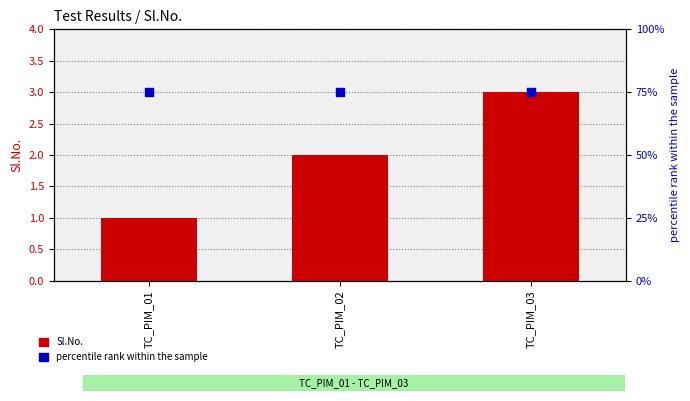

At which category is the sum across all series the highest?

TC_PIM_03